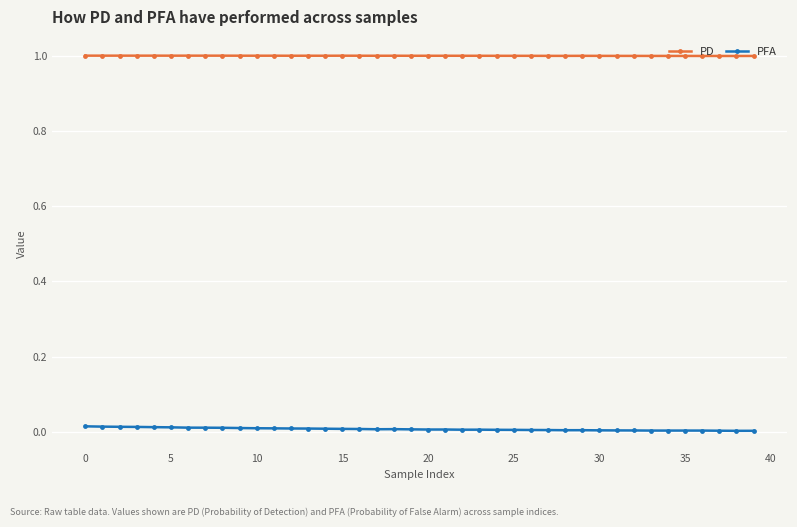

List the series in order of their peak value, highest first.

PD, PFA